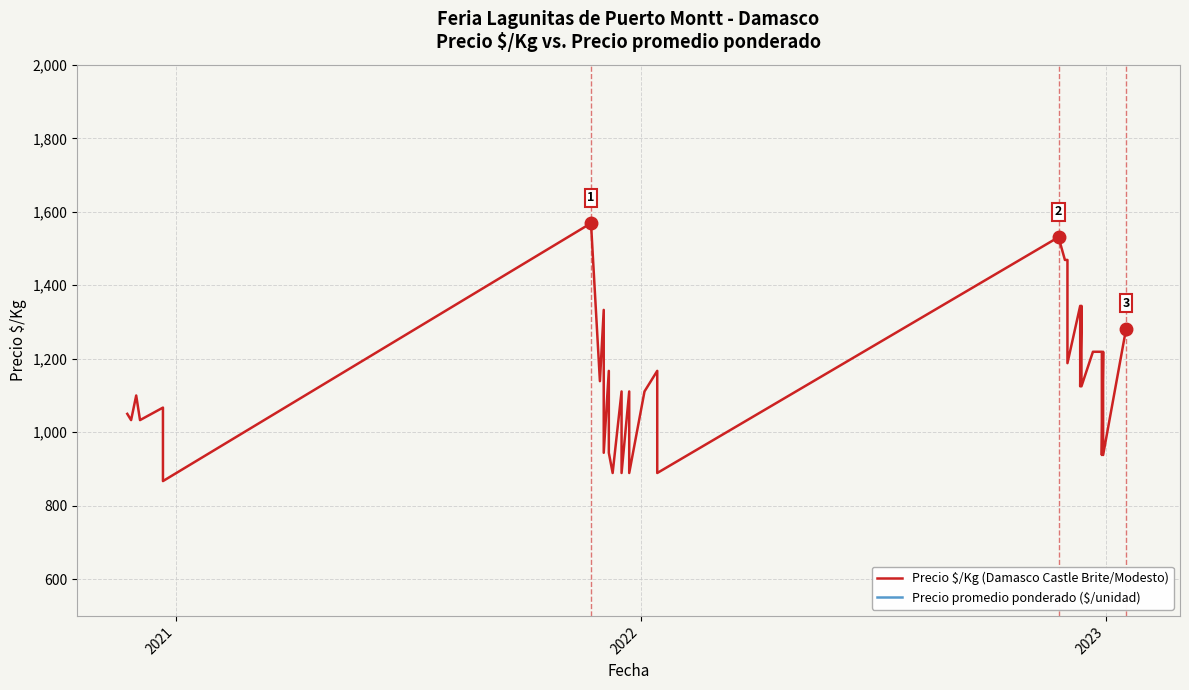

List the series in order of their peak value, lowest first.

Precio $/Kg (Damasco Castle Brite/Modesto), Precio promedio ponderado ($/unidad)